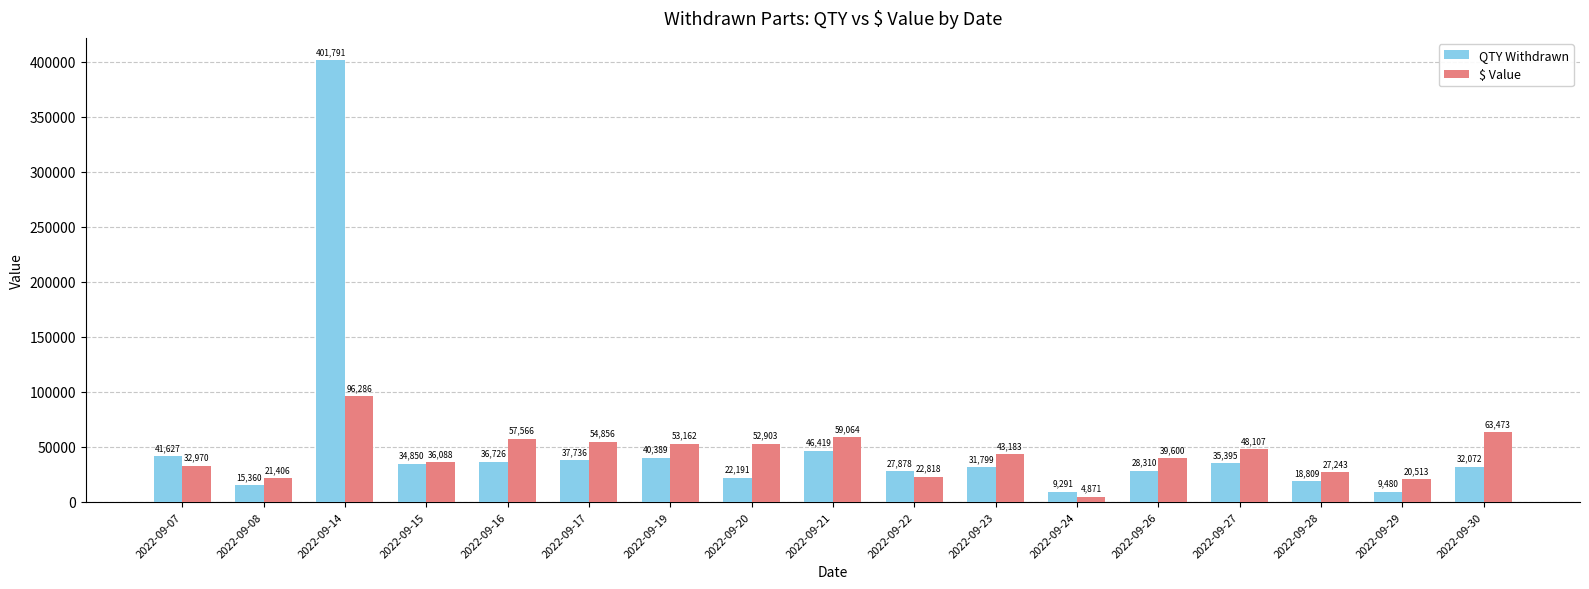

What is the difference between the maximum and minimum values in the QTY Withdrawn series?

392500.0